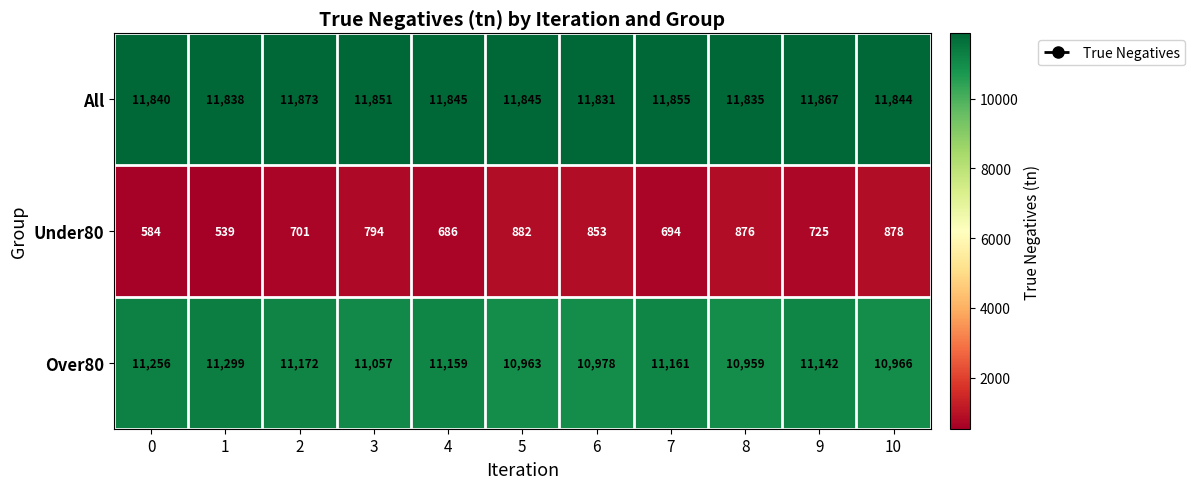

The value of Over80 at 2 is 5474. True or false?

False